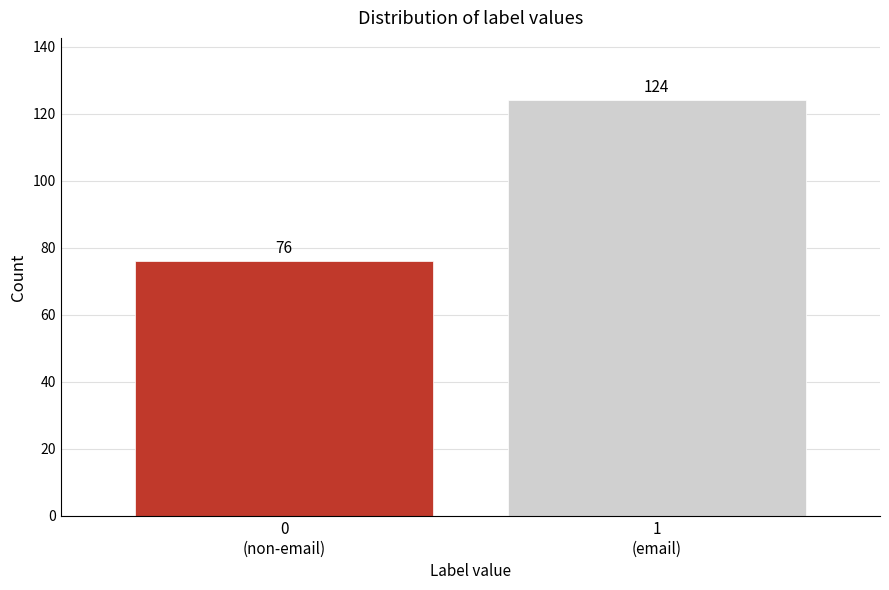

Reading left to right, extract all data points from this chart.

76	124